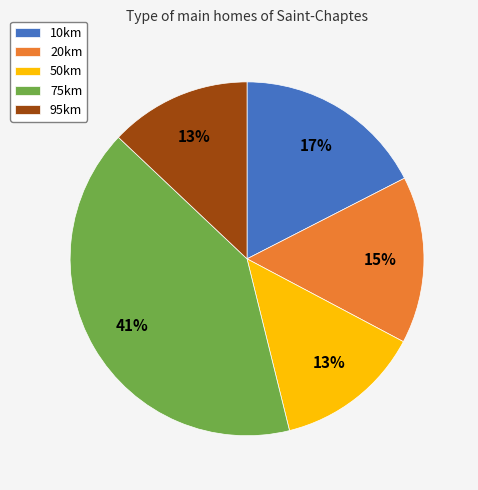

Count the number of slices in the pie.

5